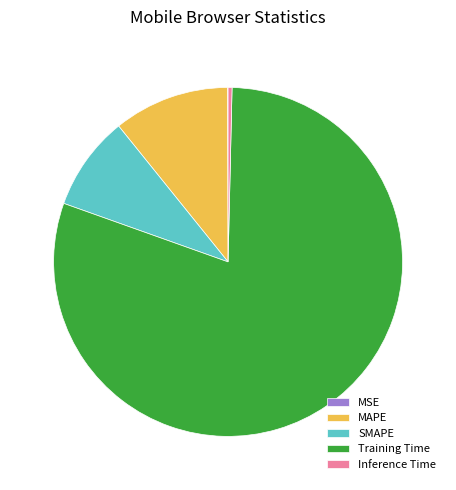

Is there a majority slice in this chart?

Yes